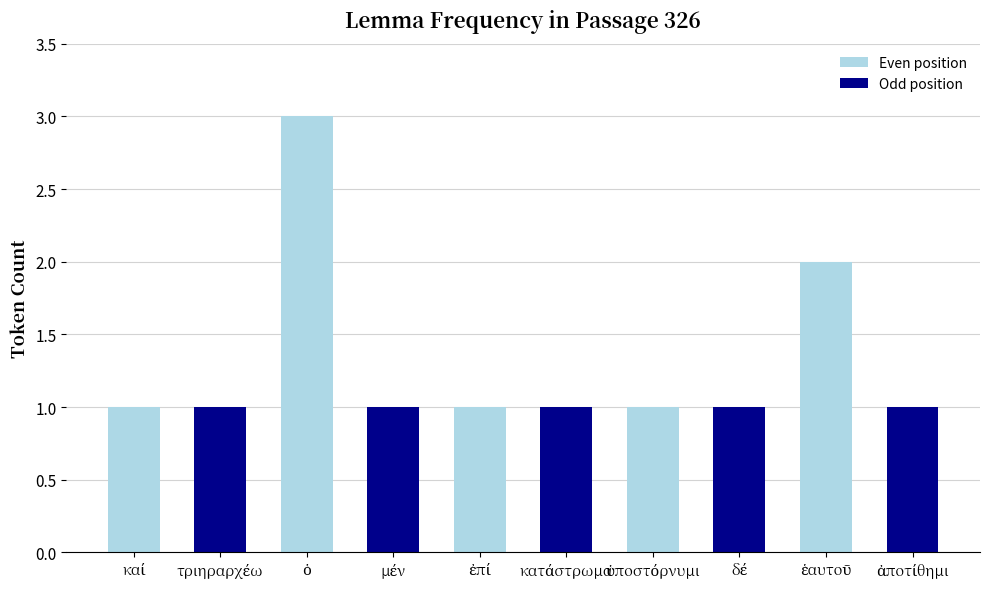

What is the highest value of the Even position series?

3